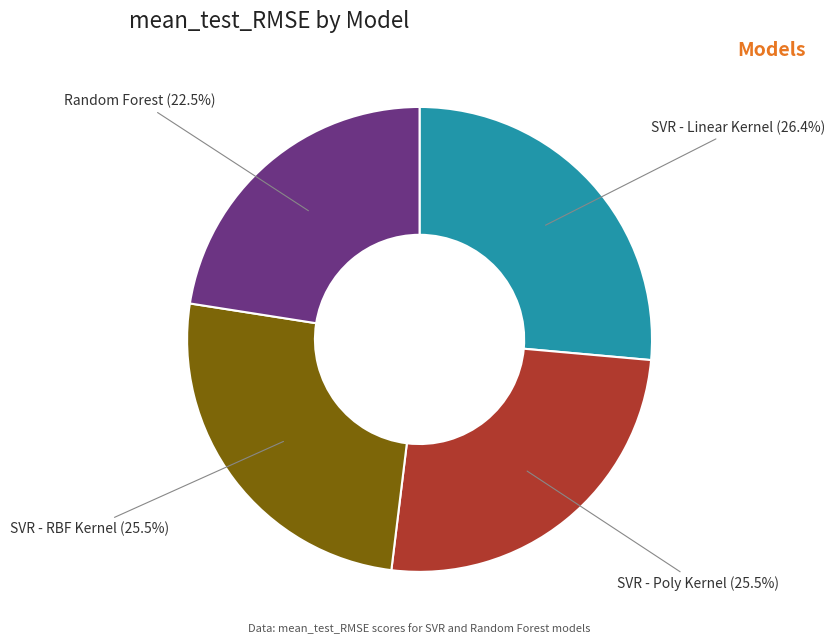

To the nearest percent, what is the difference between the Random Forest and SVR - RBF Kernel slice percentages?

3%